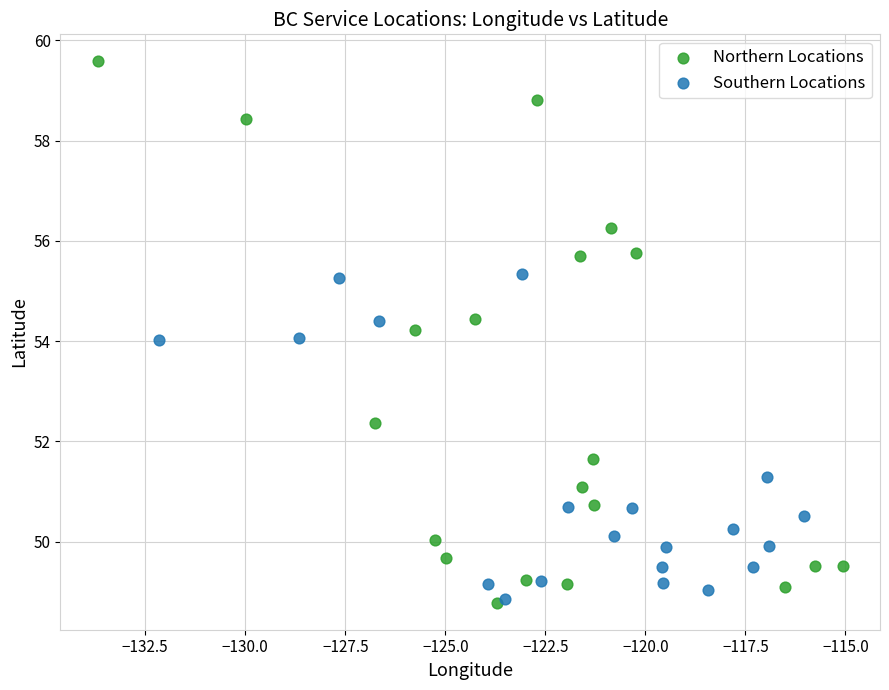

Which series reaches the maximum Y coordinate?

Northern Locations